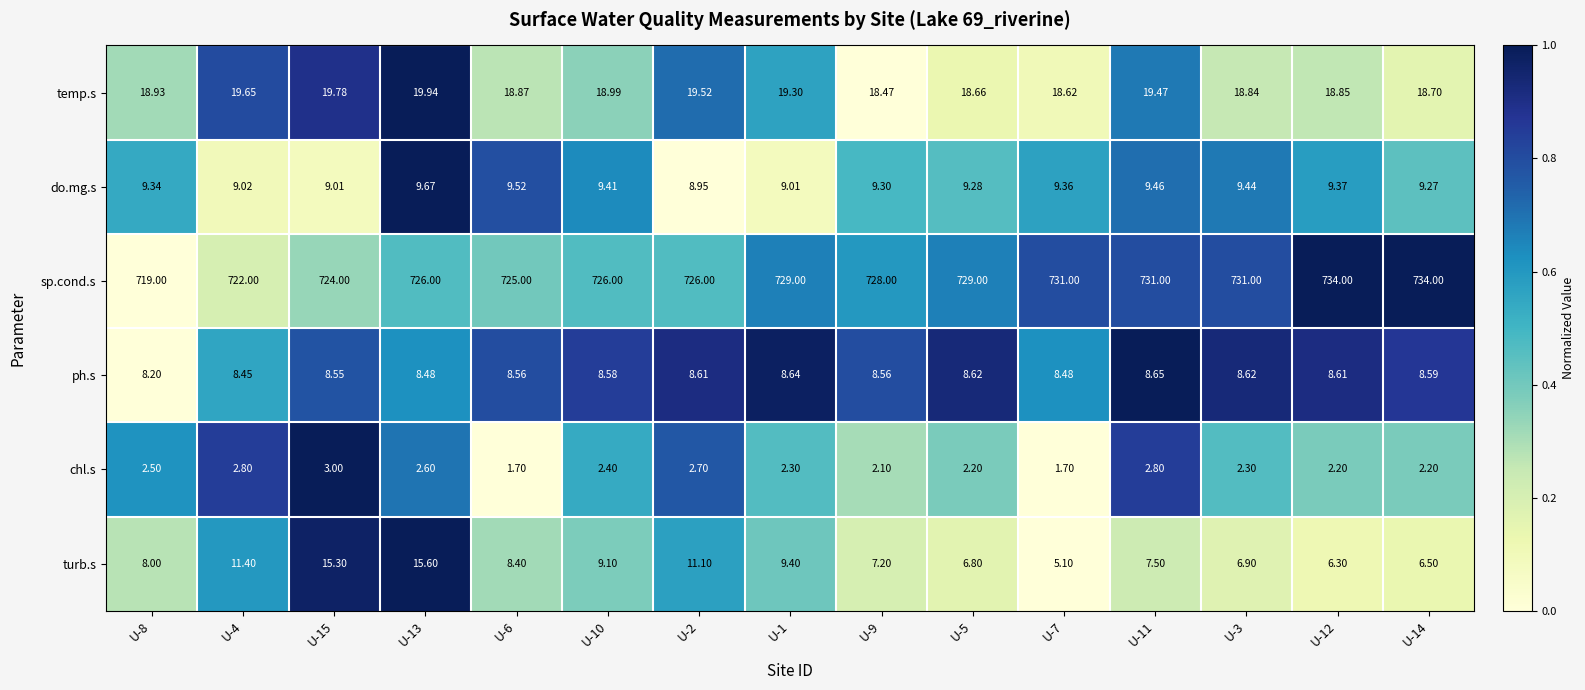

Which series has the widest spread of values?

sp.cond.s